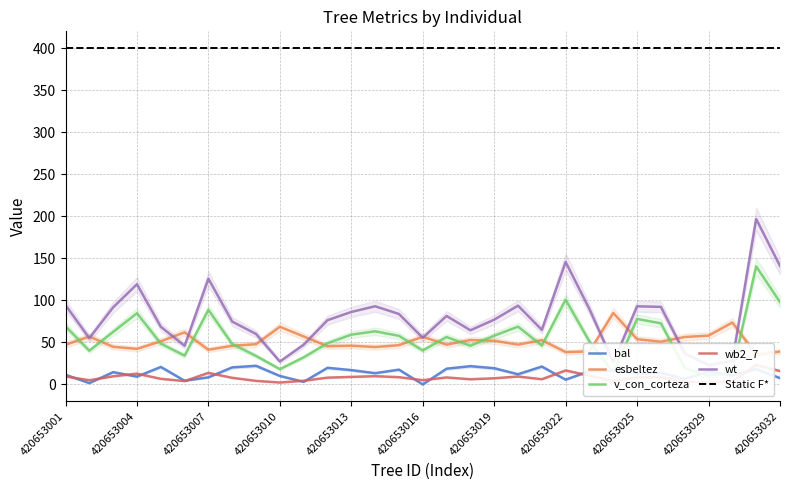

The v_con_corteza series shows 32.2 at 420653011. True or false?

True